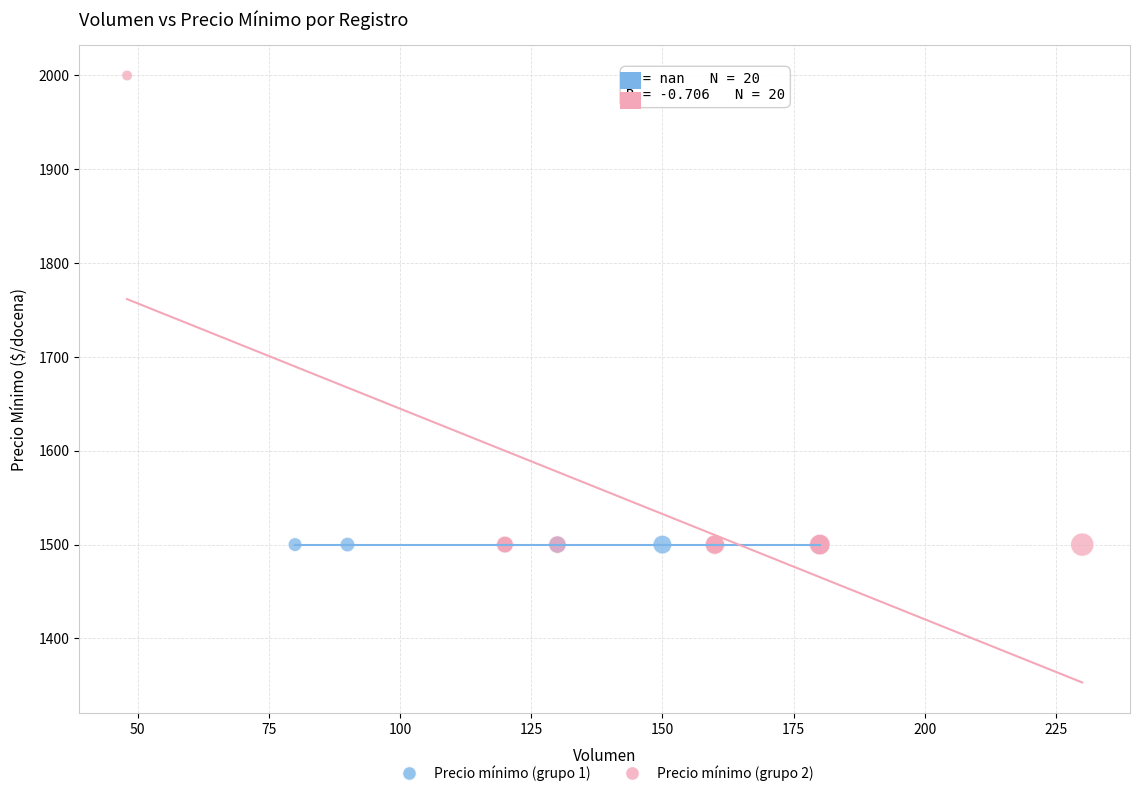

Which series contains the highest Y value?

Precio mínimo (grupo 2)